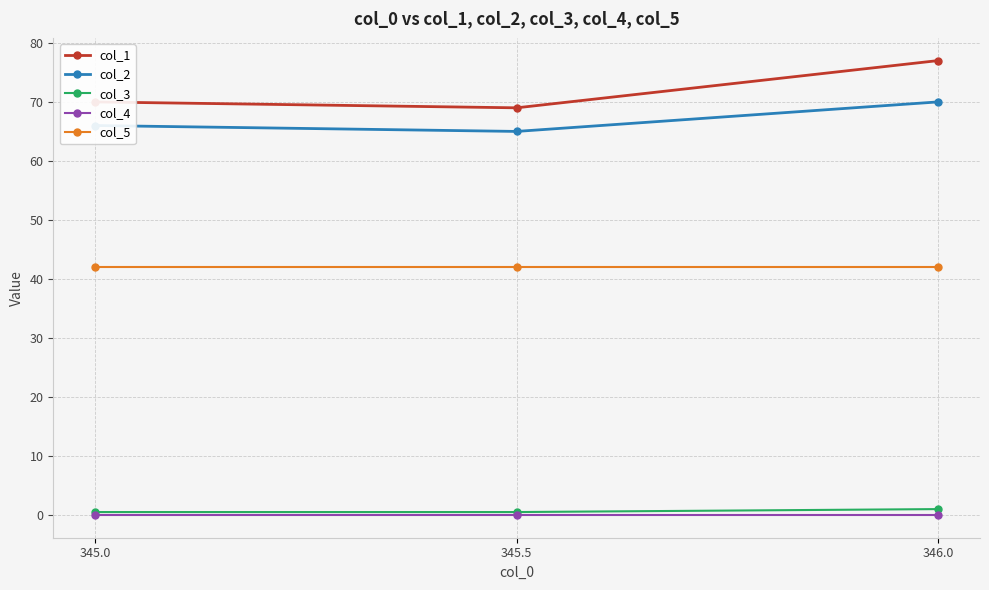

Reading left to right, what are all the values shown in this chart?

col_1: 70.0	69.0	77.0
col_2: 66.0	65.0	70.0
col_3: 0.5	0.5	1.0
col_4: 0.0	0.0	0.0
col_5: 42.0	42.0	42.0